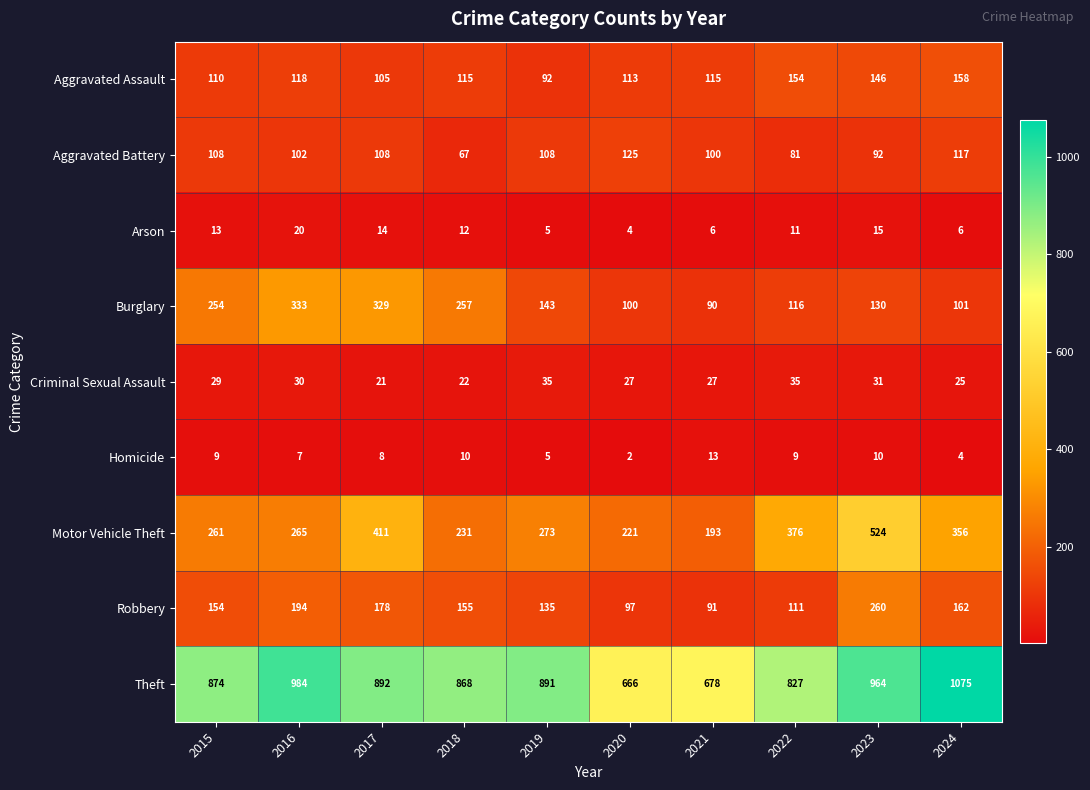

At which label is Arson closest to 12?

2018